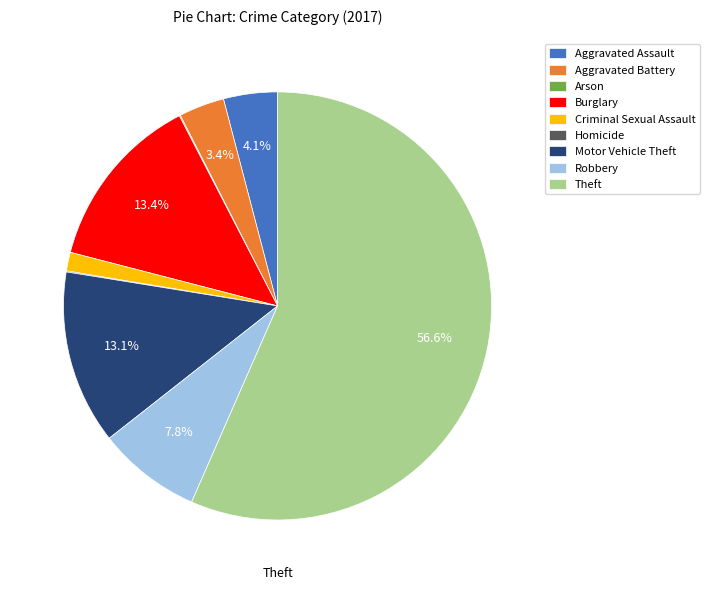

Which slice is the largest?

Theft